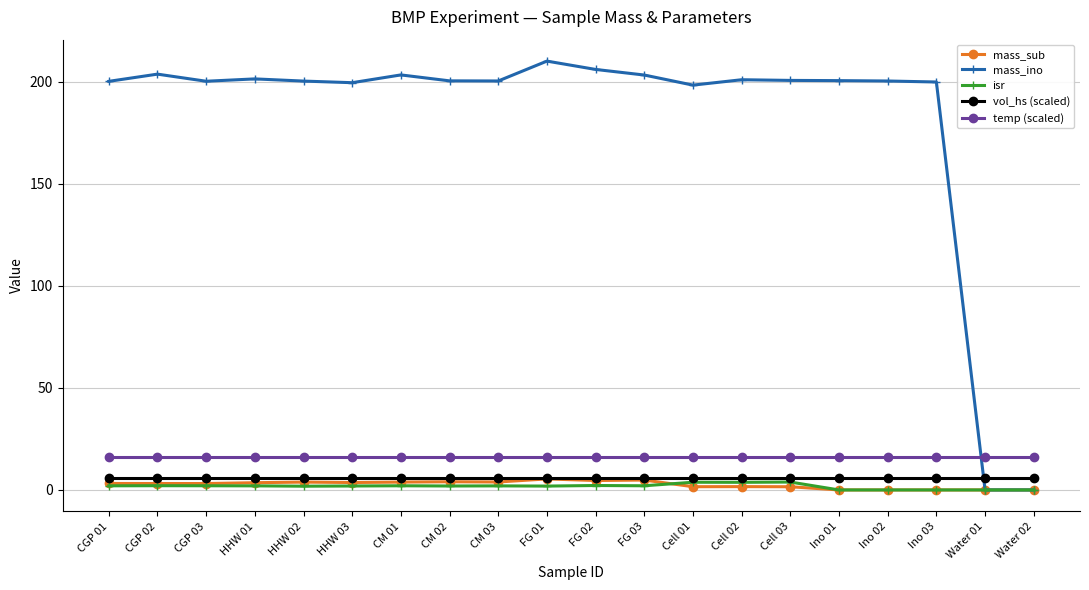

What is the total value across all series at HHW 01?

228.8